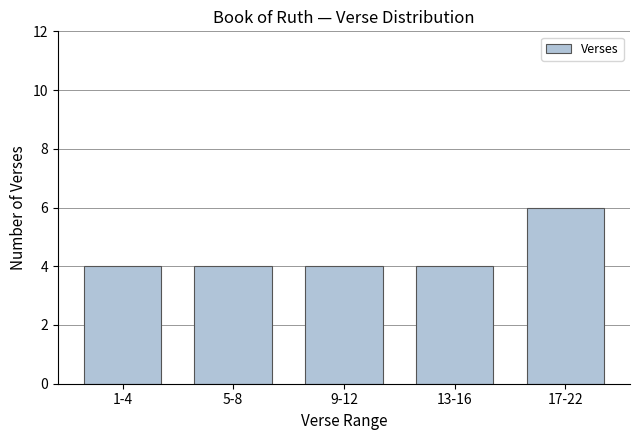

Reading left to right, extract all data points from this chart.

4	4	4	4	6